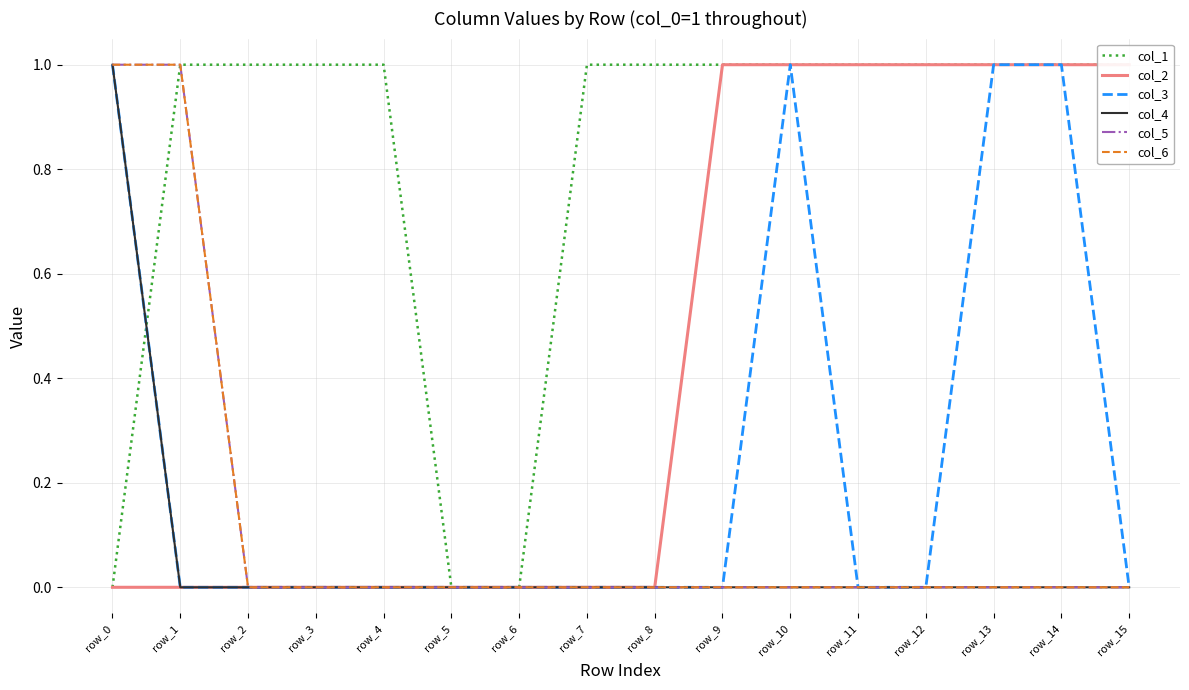

Where do col_3 and col_1 first cross each other?

row_0 and row_1